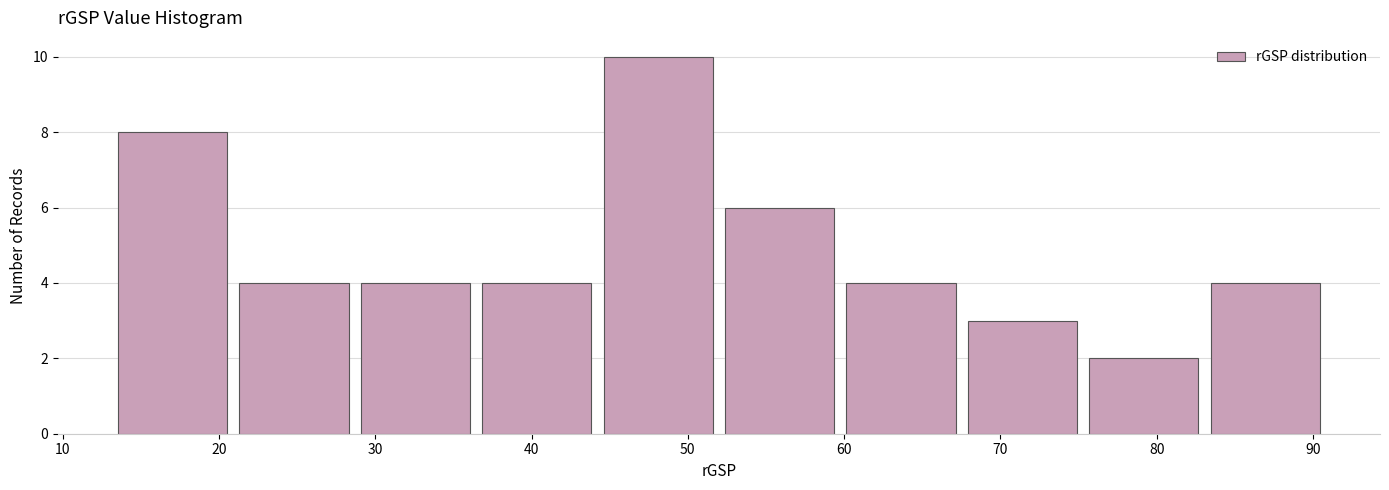

What is the height of the bar covering 21 to 29 on the x-axis? Neither the bar edges nor the heights are printed on the chart, so give them approximately, as read against the axes.

4